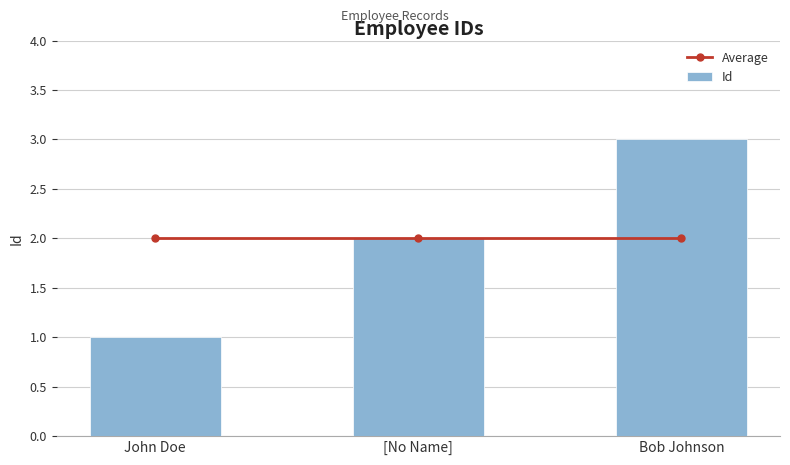

Count the number of categories in the chart.

3